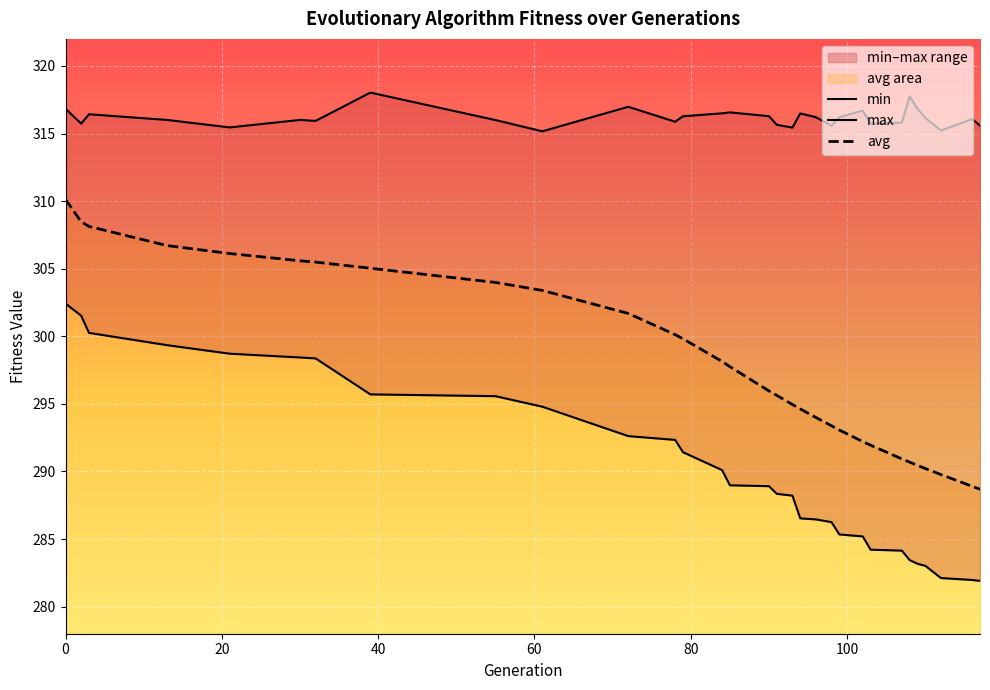

What is the difference between the maximum and second lowest values in the avg series?

21.2